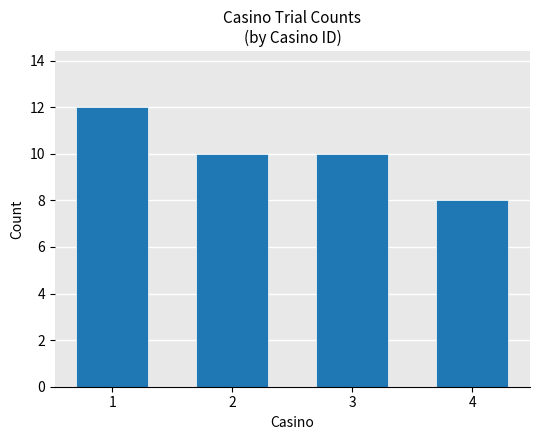

Which category has the lowest value across all series?

4